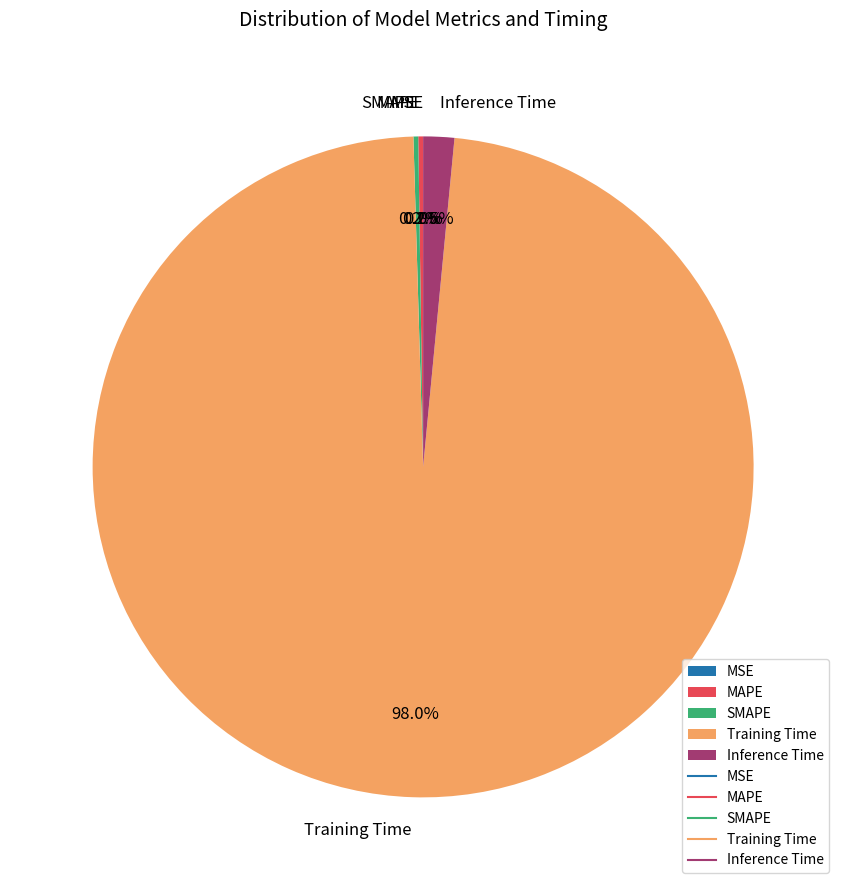

Is there any slice that represents more than half of the pie?

Yes